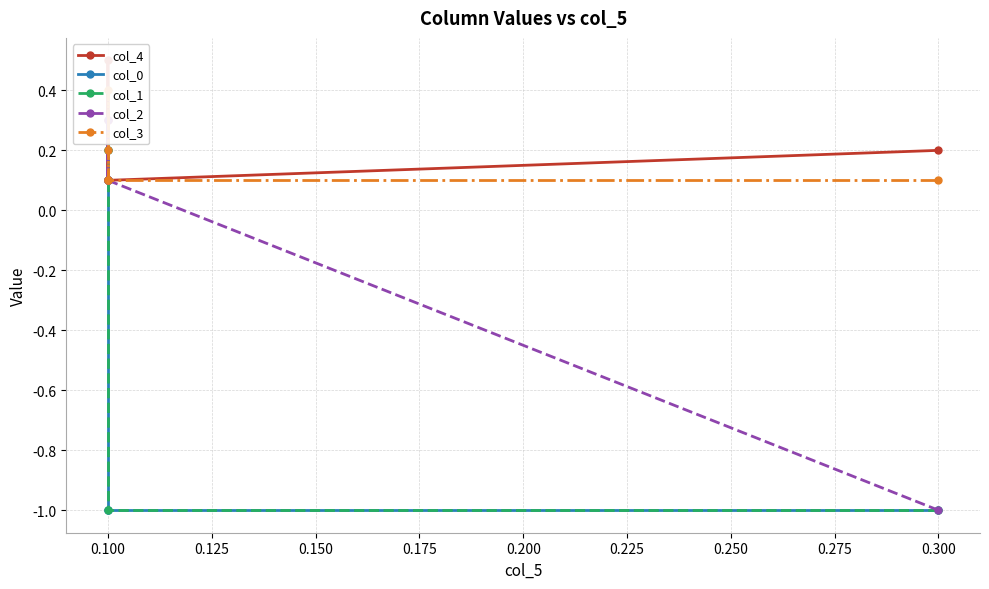

How many interior local peaks does the col_0 series have?

1